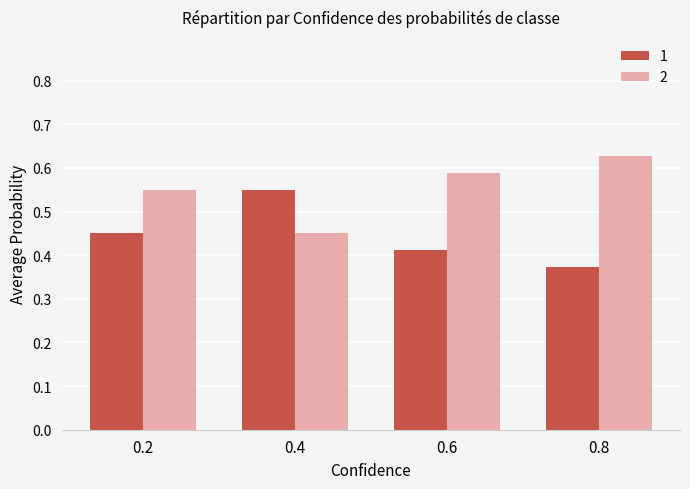

How many bars are there in each group?

2